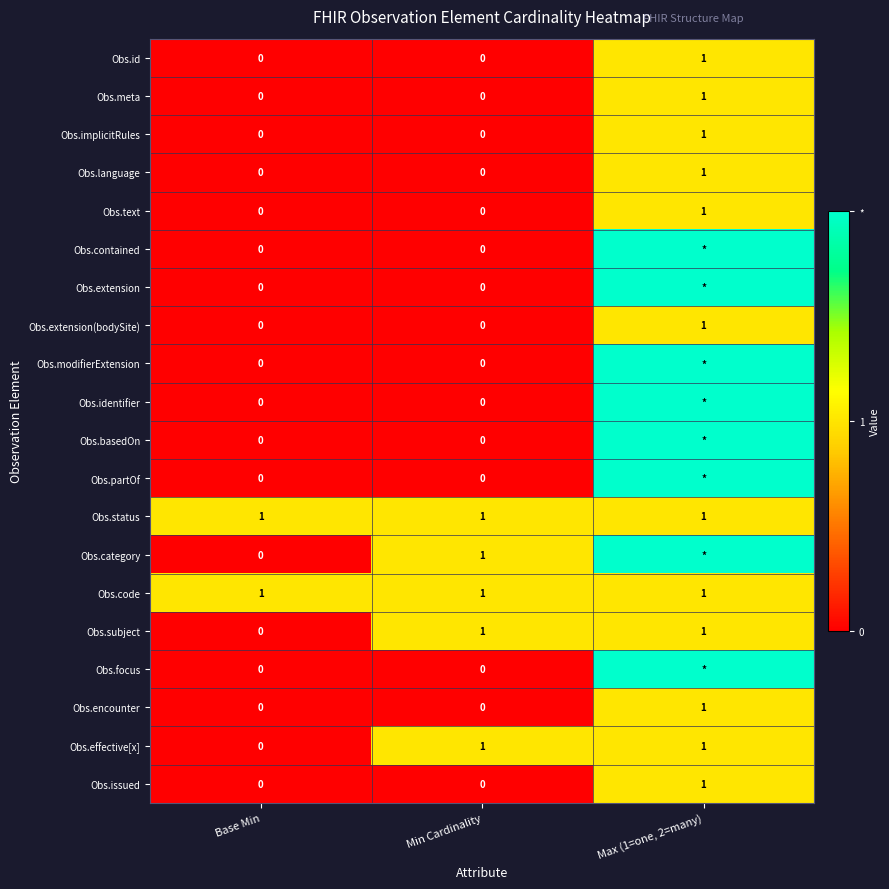

The value of Obs.code at Base Min is 1. True or false?

True